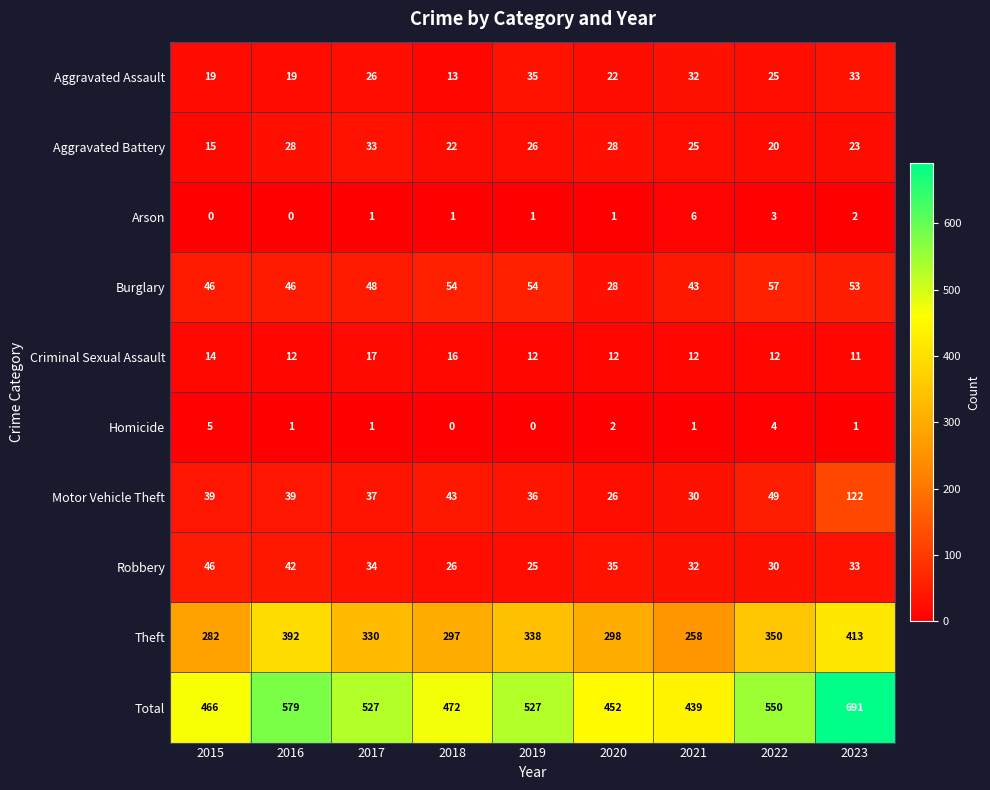

True or false: Arson has a value of 9 at 2021.

False